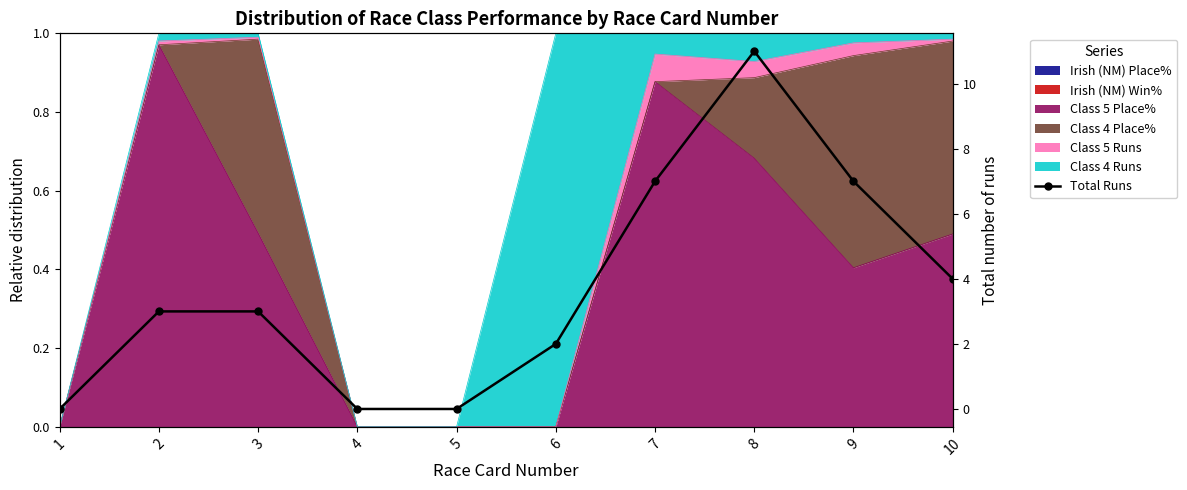

True or false: the data shows 1 at 2.

False